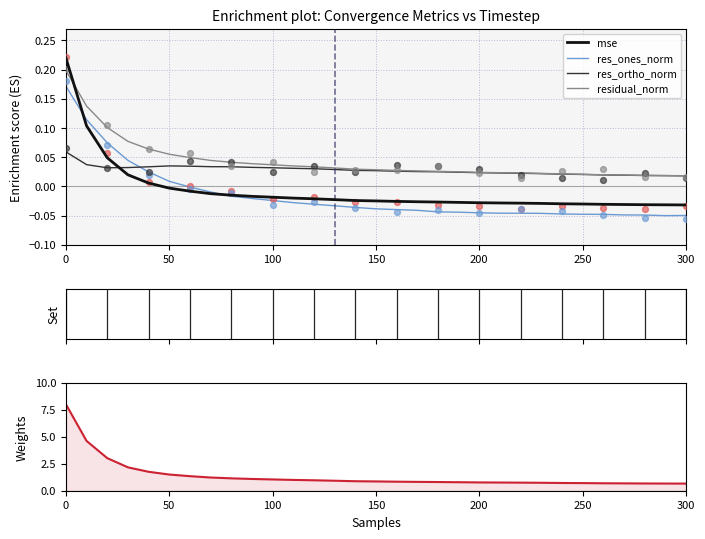

What are all the series names shown in the legend?

mse, res_ones_norm, res_ortho_norm, residual_norm